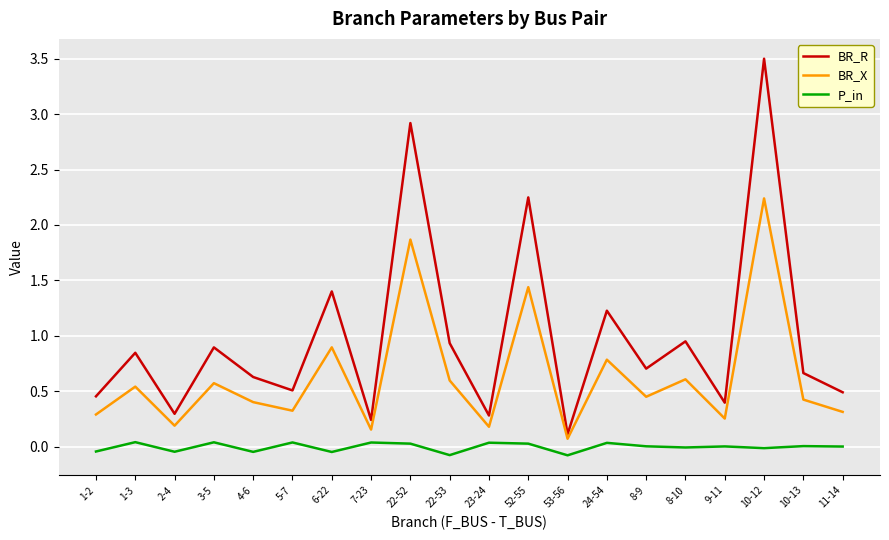

What are all the series names shown in the legend?

BR_R, BR_X, P_in